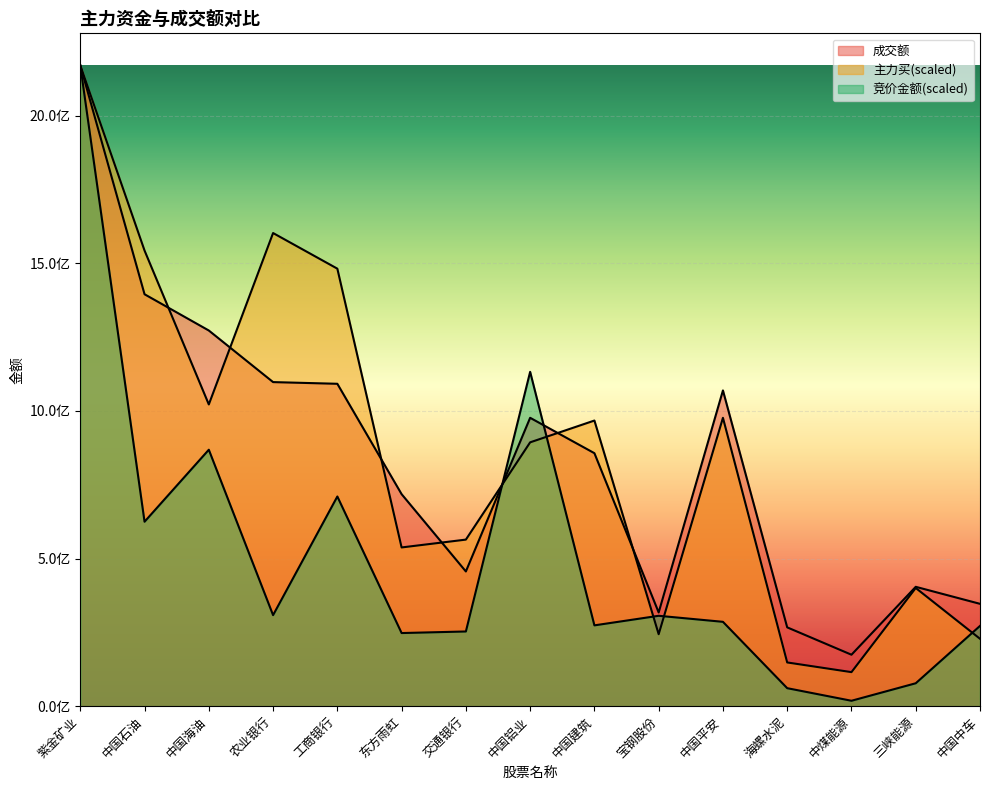

What is the average value of the 成交额 series?

840743858.9